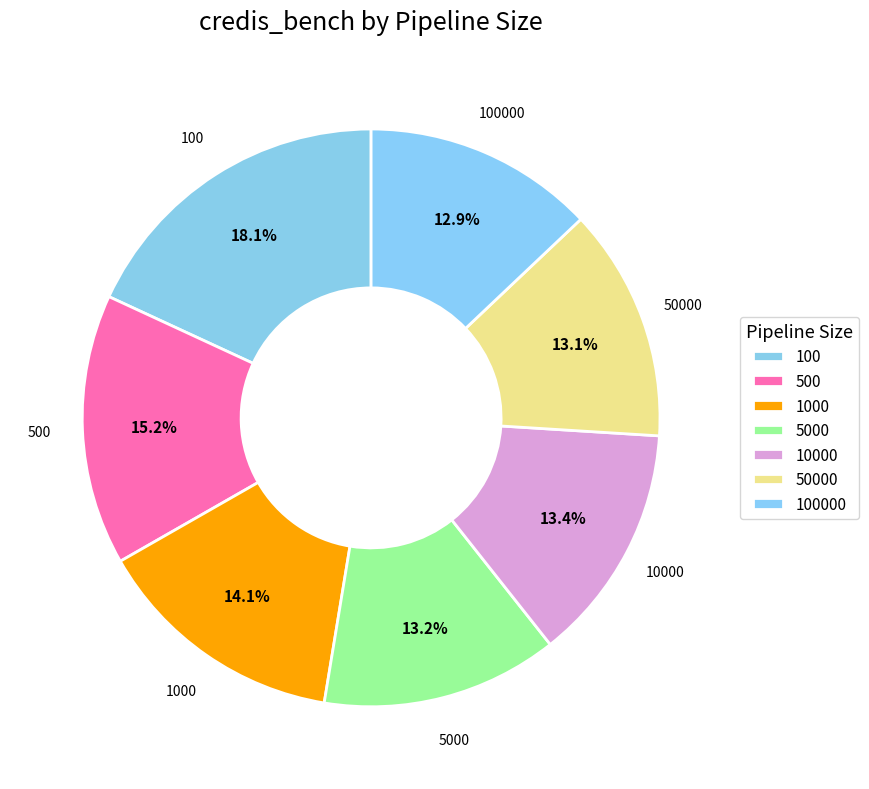

Which has a higher value, 500 or 100?

100